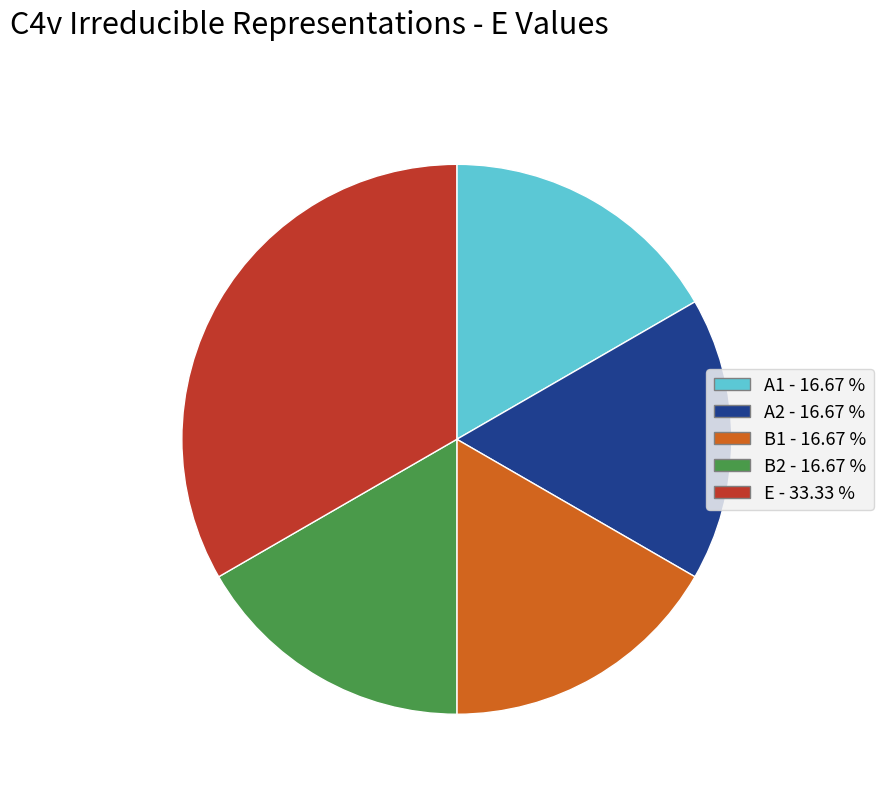

What is the ratio of the value at B2 to the value at E?

0.5